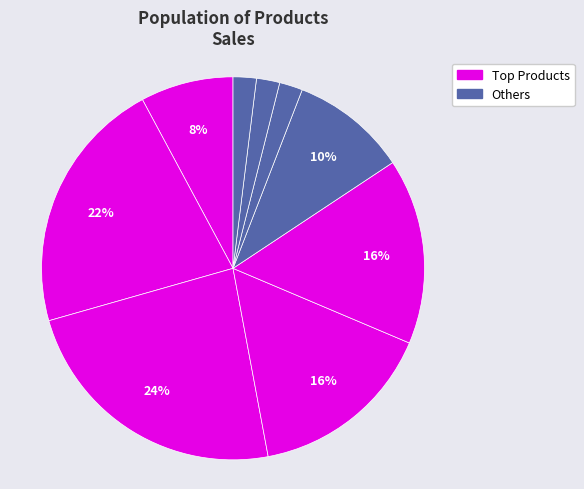

To the nearest percent, what is the difference between the largest and smallest slice percentages?

22%